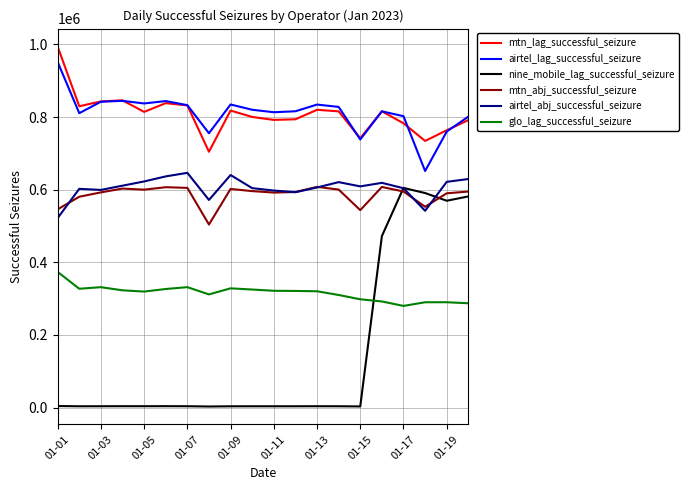

What is the average value of the airtel_lag_successful_seizure series?

811594